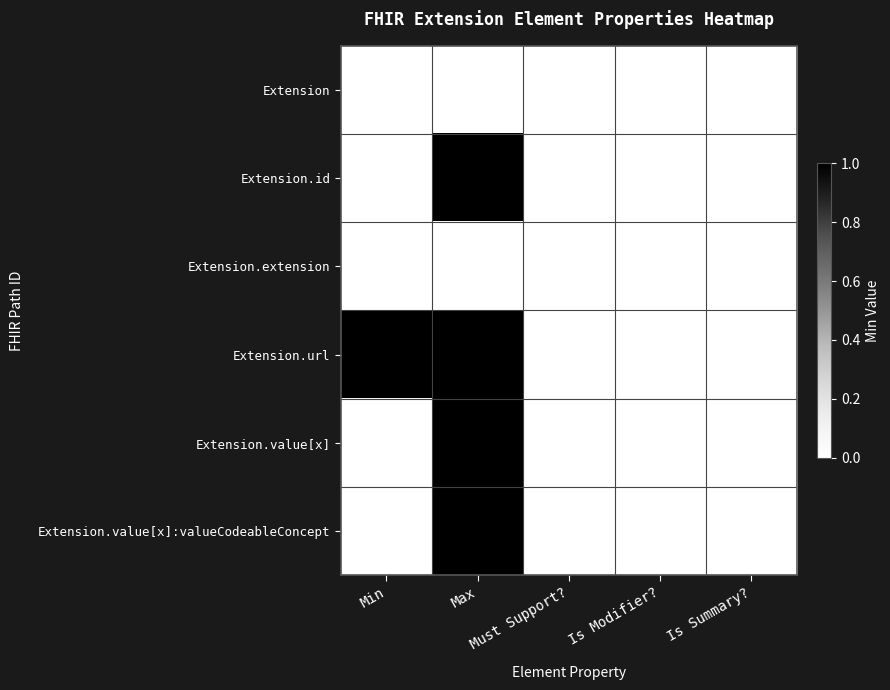

How many Extension.url values are between 0 and 1?

5